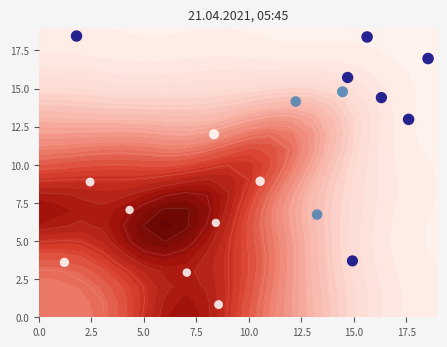

How many values are below 12?

9